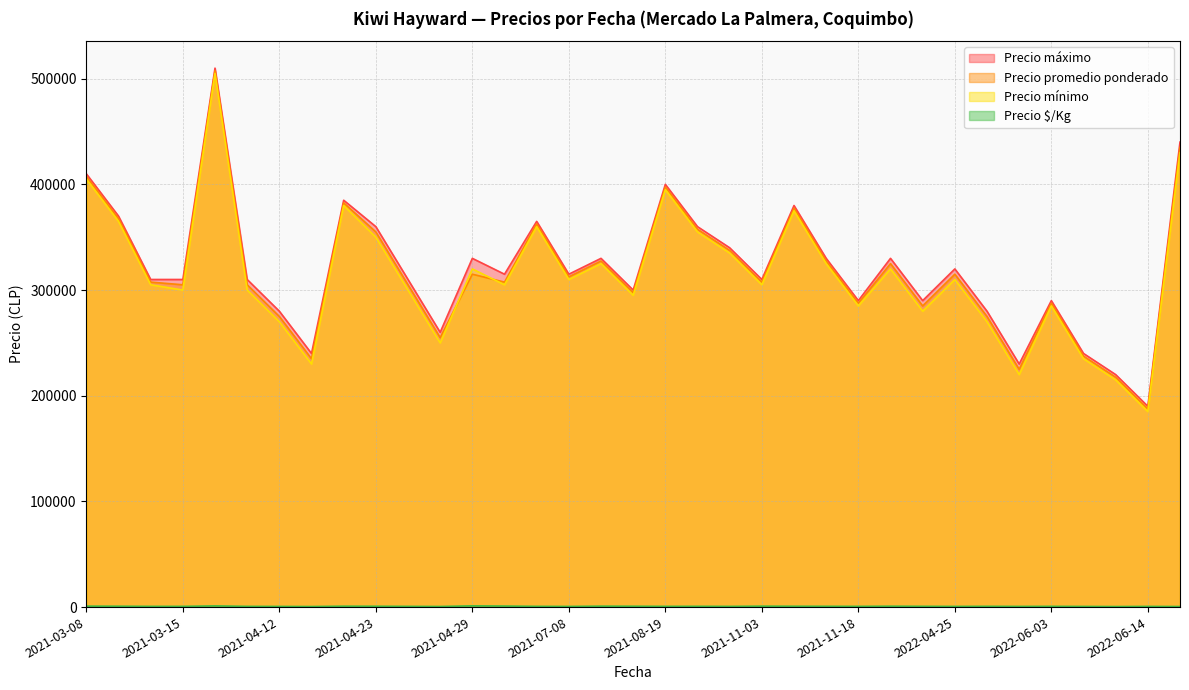

Reading left to right, list all the values displayed in this chart.

Precio promedio ponderado: 407500	367500	307500	305000	507500	305000	275000	235000	382500	355000	305000	255000	315000	307500	362500	312500	327500	297500	397500	357500	337500	307500	377500	327500	287500	325000	285000	315000	275000	225000	287500	237500	217500	187500	435000
Precio $/Kg: 906	817	683	678	1128	678	611	522	850	789	678	567	1175	975	700	611	883	806	694	728	661	883	794	750	683	839	728	639	722	633	700	611	500	639	528
Precio mínimo: 405000	365000	305000	300000	505000	300000	270000	230000	380000	350000	300000	250000	320000	305000	360000	310000	325000	295000	395000	355000	335000	305000	375000	325000	285000	320000	280000	310000	270000	220000	285000	235000	215000	185000	430000
Precio máximo: 410000	370000	310000	310000	510000	310000	280000	240000	385000	360000	310000	260000	330000	315000	365000	315000	330000	300000	400000	360000	340000	310000	380000	330000	290000	330000	290000	320000	280000	230000	290000	240000	220000	190000	440000